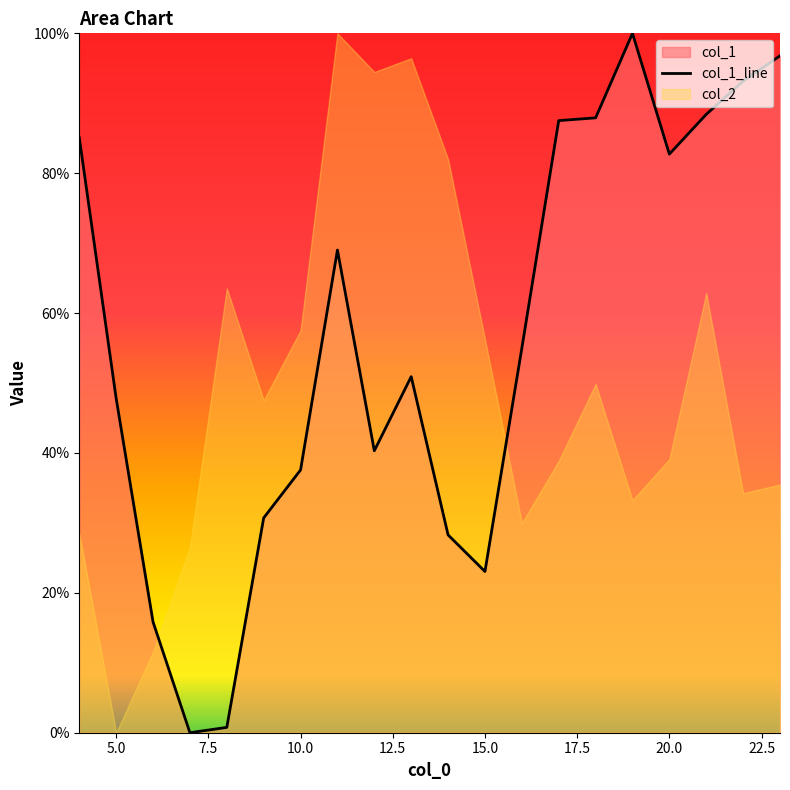

The chart shows a value of 40.3 at 12. True or false?

True